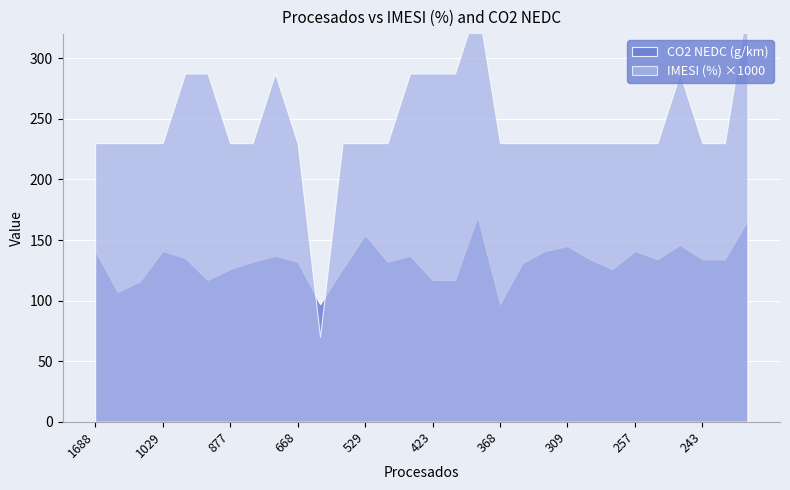

What is the average value of the CO2 NEDC (g/km) series?

132.1